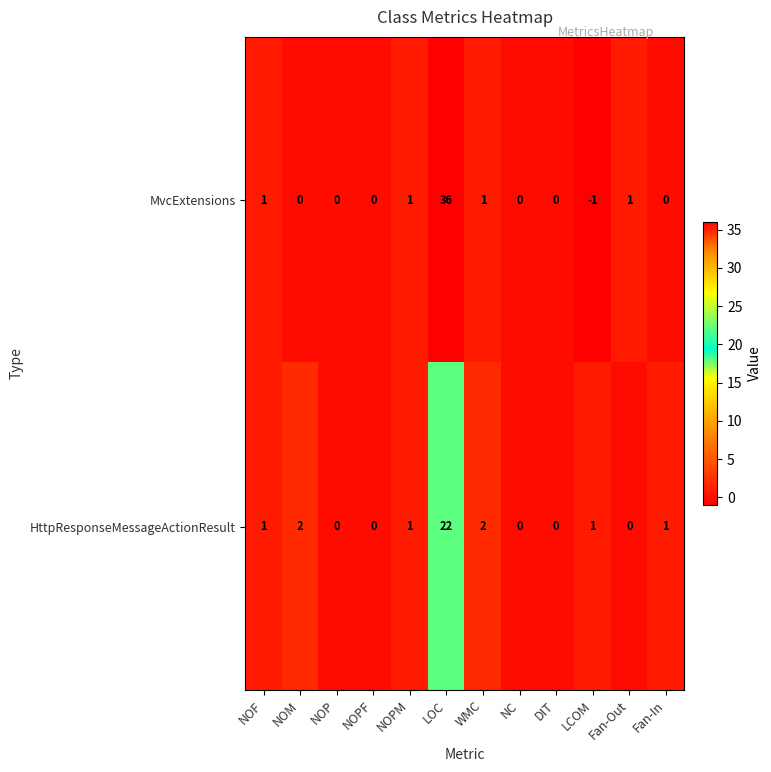

Between NOPM and LCOM, which series saw the biggest shift?

MvcExtensions